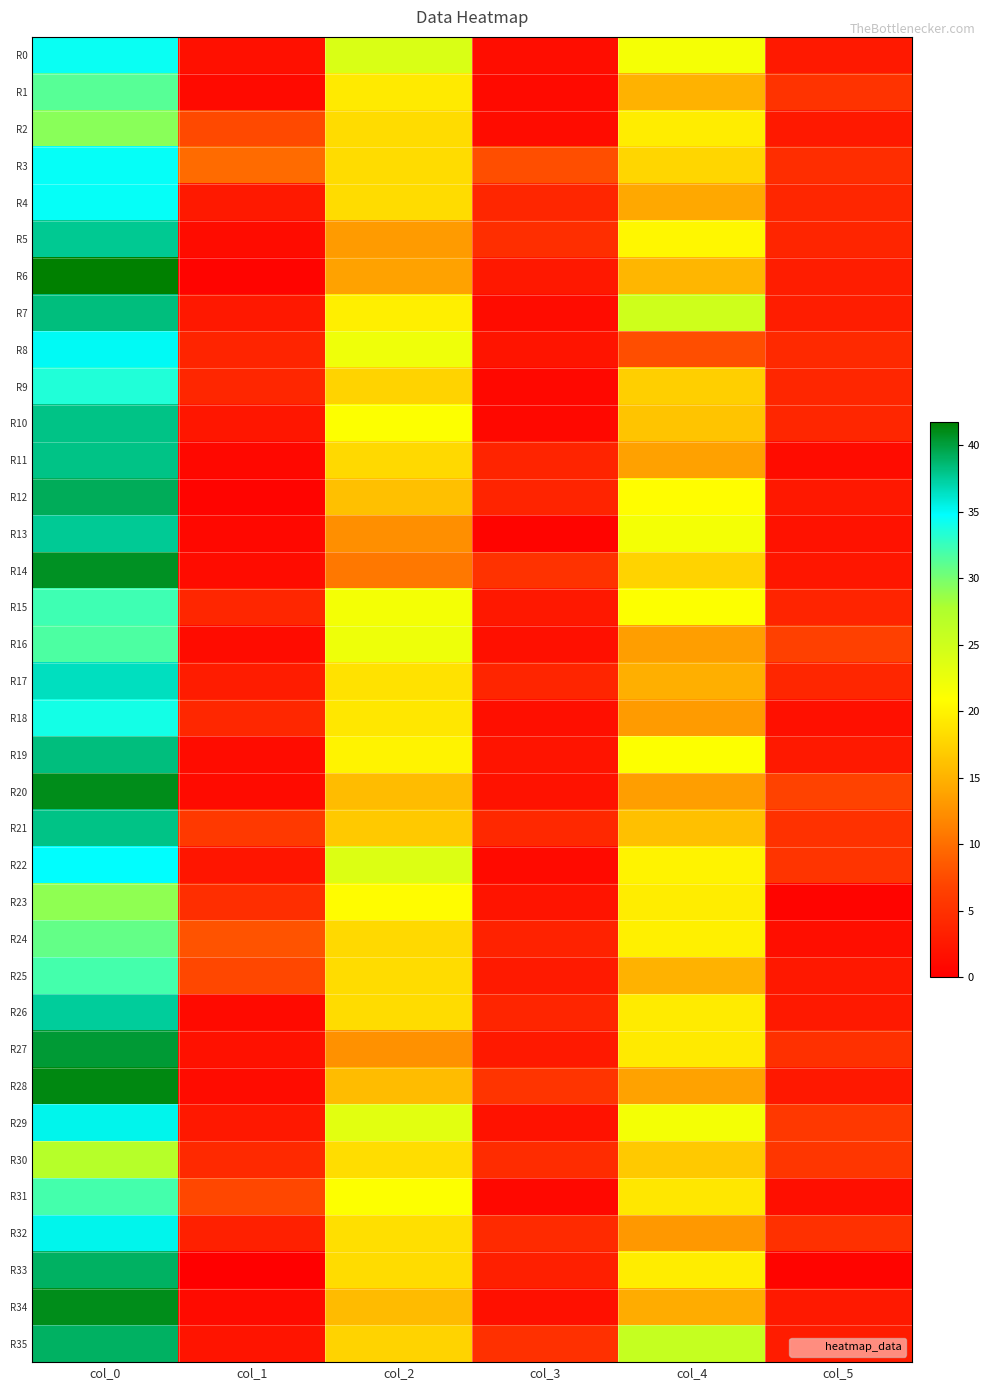

Reading right to left, what are all the values shown in this chart?

R0: col_5=2.6	col_4=21.7	col_3=1.4	col_2=24.0	col_1=1.7	col_0=34.3
R1: col_5=5.2	col_4=15.0	col_3=1.1	col_2=19.2	col_1=1.1	col_0=31.2
R2: col_5=2.7	col_4=19.5	col_3=1.3	col_2=18.2	col_1=7.3	col_0=29.2
R3: col_5=4.6	col_4=17.8	col_3=7.7	col_2=18.2	col_1=9.7	col_0=34.5
R4: col_5=3.9	col_4=14.2	col_3=3.9	col_2=18.2	col_1=2.6	col_0=34.5
R5: col_5=3.8	col_4=20.2	col_3=4.8	col_2=13.2	col_1=1.3	col_0=37.8
R6: col_5=3.0	col_4=15.2	col_3=2.5	col_2=13.8	col_1=0.4	col_0=41.8
R7: col_5=2.9	col_4=25.0	col_3=1.2	col_2=19.7	col_1=2.5	col_0=38.2
R8: col_5=4.2	col_4=7.7	col_3=2.0	col_2=22.2	col_1=3.7	col_0=35.0
R9: col_5=3.9	col_4=17.2	col_3=0.9	col_2=17.5	col_1=3.8	col_0=33.5
R10: col_5=3.9	col_4=16.3	col_3=0.8	col_2=21.0	col_1=2.4	col_0=38.0
R11: col_5=1.2	col_4=13.7	col_3=3.7	col_2=18.0	col_1=0.8	col_0=38.0
R12: col_5=2.5	col_4=20.8	col_3=3.7	col_2=16.0	col_1=0.4	col_0=39.2
R13: col_5=1.9	col_4=21.8	col_3=0.5	col_2=12.3	col_1=0.9	col_0=37.7
R14: col_5=2.3	col_4=17.5	col_3=5.1	col_2=10.8	col_1=1.3	col_0=40.8
R15: col_5=3.7	col_4=21.0	col_3=2.5	col_2=21.8	col_1=3.9	col_0=32.2
R16: col_5=6.5	col_4=13.5	col_3=1.7	col_2=22.3	col_1=1.2	col_0=31.7
R17: col_5=3.9	col_4=14.8	col_3=3.8	col_2=18.8	col_1=2.9	col_0=36.5
R18: col_5=1.6	col_4=13.2	col_3=1.6	col_2=19.0	col_1=4.1	col_0=34.0
R19: col_5=2.5	col_4=21.0	col_3=2.1	col_2=20.0	col_1=1.3	col_0=38.2
R20: col_5=6.7	col_4=13.5	col_3=1.9	col_2=15.8	col_1=1.2	col_0=41.0
R21: col_5=5.0	col_4=16.0	col_3=4.1	col_2=16.8	col_1=5.8	col_0=38.0
R22: col_5=5.3	col_4=20.0	col_3=1.1	col_2=23.8	col_1=2.2	col_0=34.8
R23: col_5=0.5	col_4=19.5	col_3=2.0	col_2=20.7	col_1=4.7	col_0=29.0
R24: col_5=1.5	col_4=19.8	col_3=3.5	col_2=18.0	col_1=8.1	col_0=30.8
R25: col_5=2.5	col_4=15.0	col_3=2.8	col_2=18.2	col_1=7.1	col_0=32.0
R26: col_5=2.6	col_4=19.3	col_3=3.8	col_2=18.2	col_1=1.1	col_0=37.5
R27: col_5=4.9	col_4=19.2	col_3=2.6	col_2=12.5	col_1=1.8	col_0=40.2
R28: col_5=2.5	col_4=13.8	col_3=5.3	col_2=15.8	col_1=1.3	col_0=41.2
R29: col_5=5.8	col_4=21.8	col_3=1.9	col_2=23.2	col_1=2.5	col_0=35.2
R30: col_5=5.5	col_4=16.8	col_3=4.5	col_2=18.3	col_1=4.2	col_0=27.0
R31: col_5=1.6	col_4=19.0	col_3=0.8	col_2=21.0	col_1=7.1	col_0=32.0
R32: col_5=5.0	col_4=13.0	col_3=4.4	col_2=18.5	col_1=3.3	col_0=35.2
R33: col_5=0.5	col_4=19.5	col_3=3.2	col_2=18.2	col_1=0.0	col_0=39.0
R34: col_5=2.6	col_4=14.5	col_3=1.7	col_2=15.7	col_1=1.2	col_0=41.0
R35: col_5=2.9	col_4=25.8	col_3=5.0	col_2=17.5	col_1=2.1	col_0=39.0